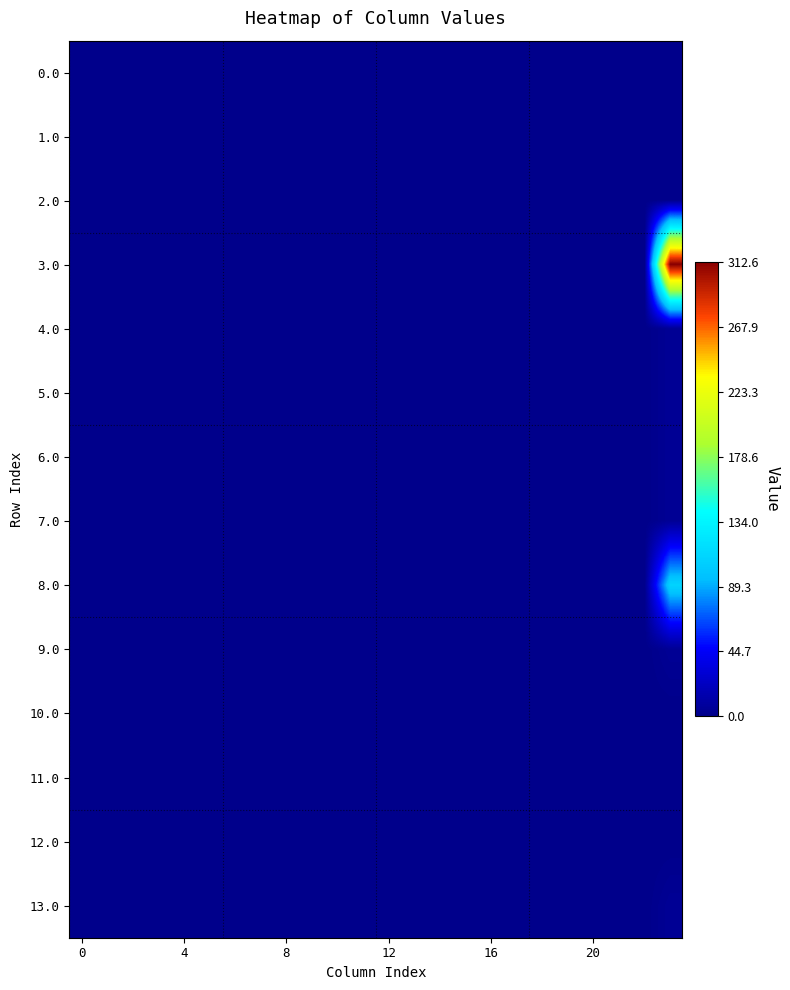

Rank the series by their maximum value, from lowest to highest.

0.0, 1.0, 2.0, 10.0, 11.0, 12.0, 9.0, 13.0, 7.0, 6.0, 4.0, 5.0, 8.0, 3.0